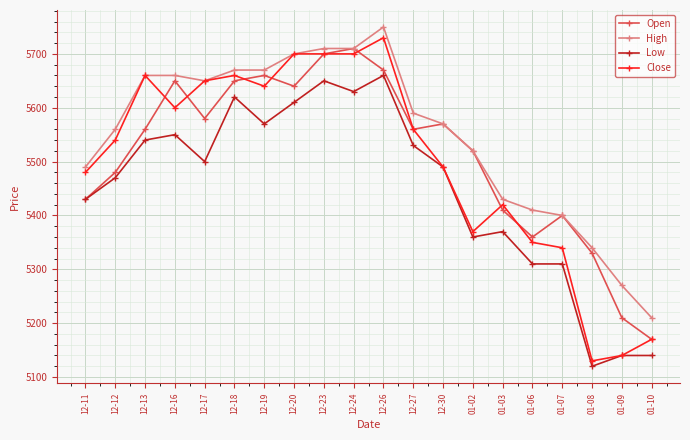

The value of Low at 01-06 is 5310. True or false?

True